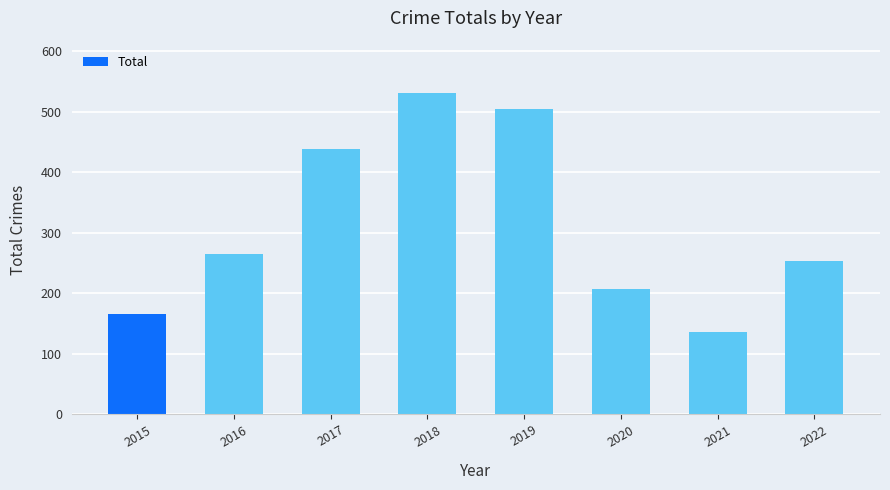

What is the approximate value at 2016, to the nearest 5?

265